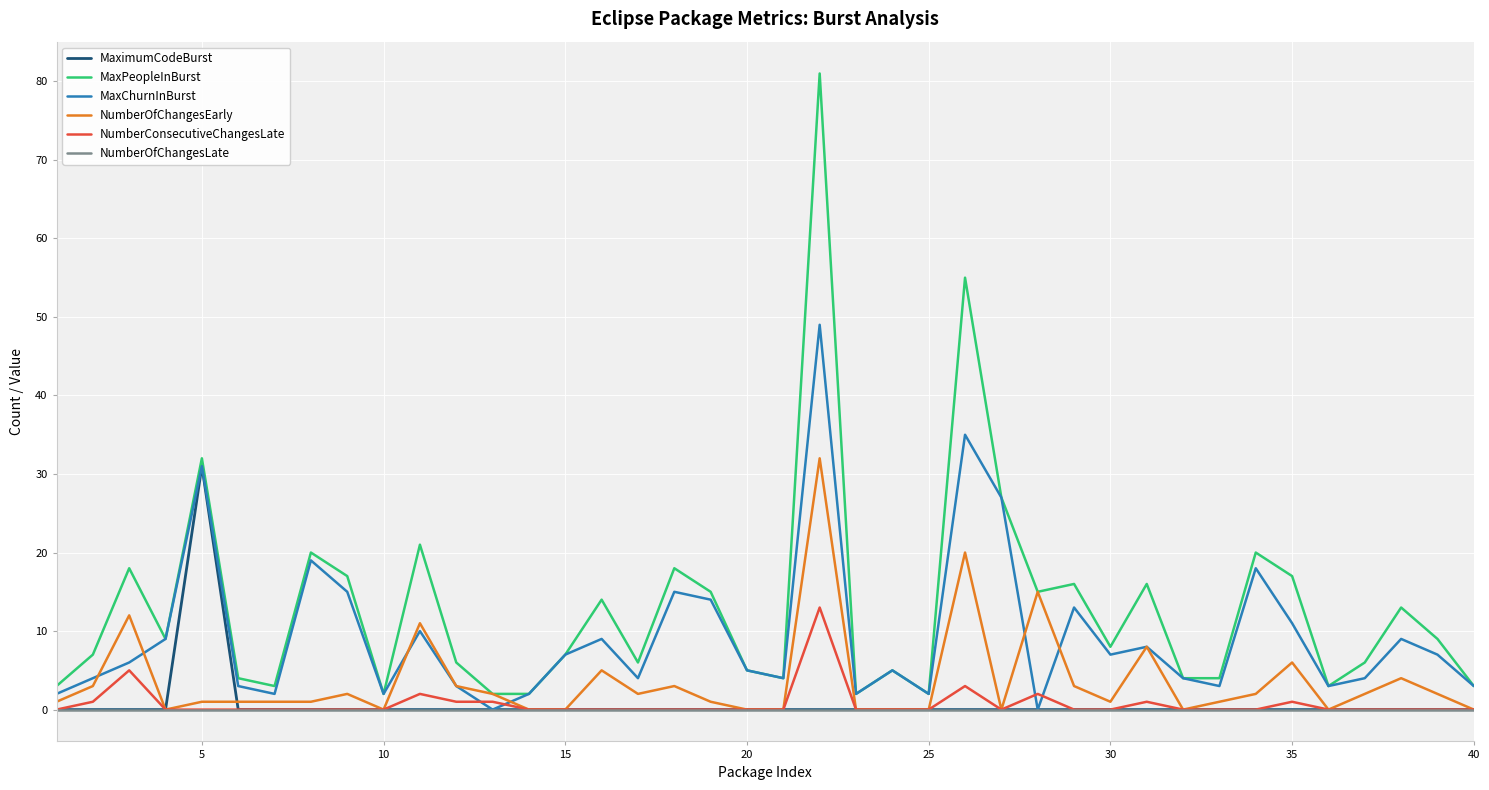

Which series has the widest spread of values?

MaxPeopleInBurst